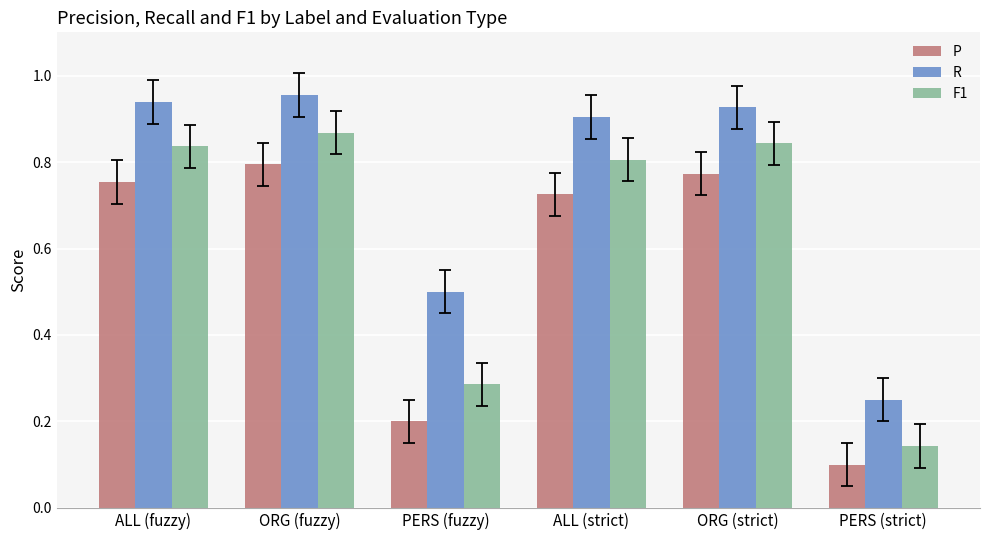

What position from the left is ALL (fuzzy)?

1